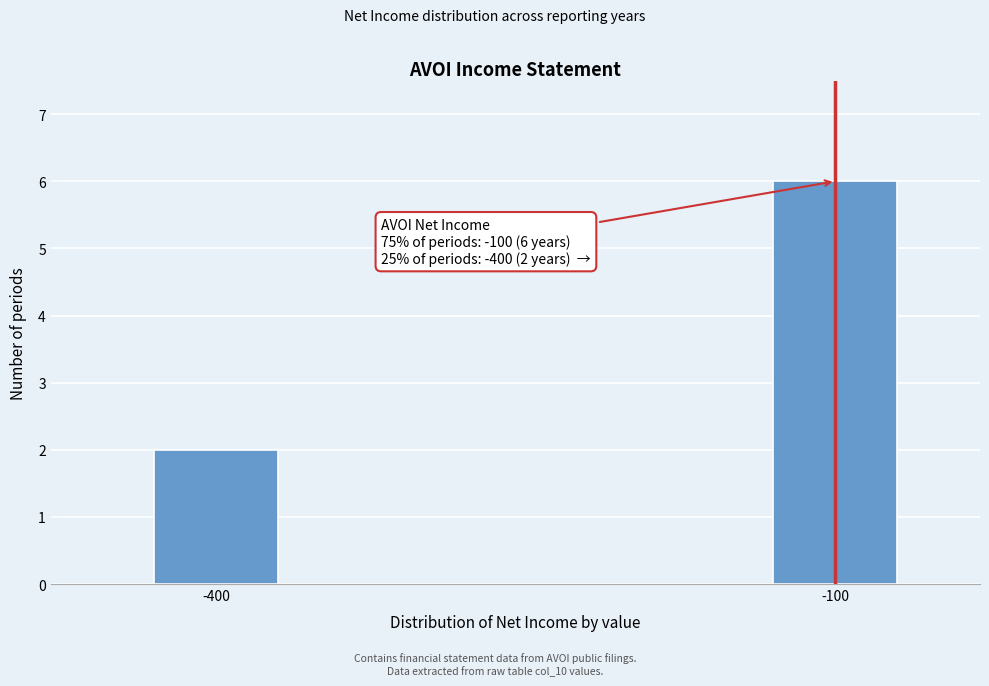

Reading right to left, transcribe all the data shown in this chart.

-100=6	-400=2